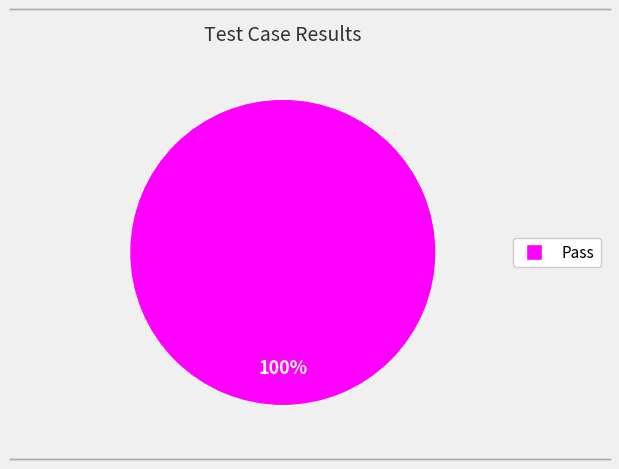

Count the number of slices in the pie.

1